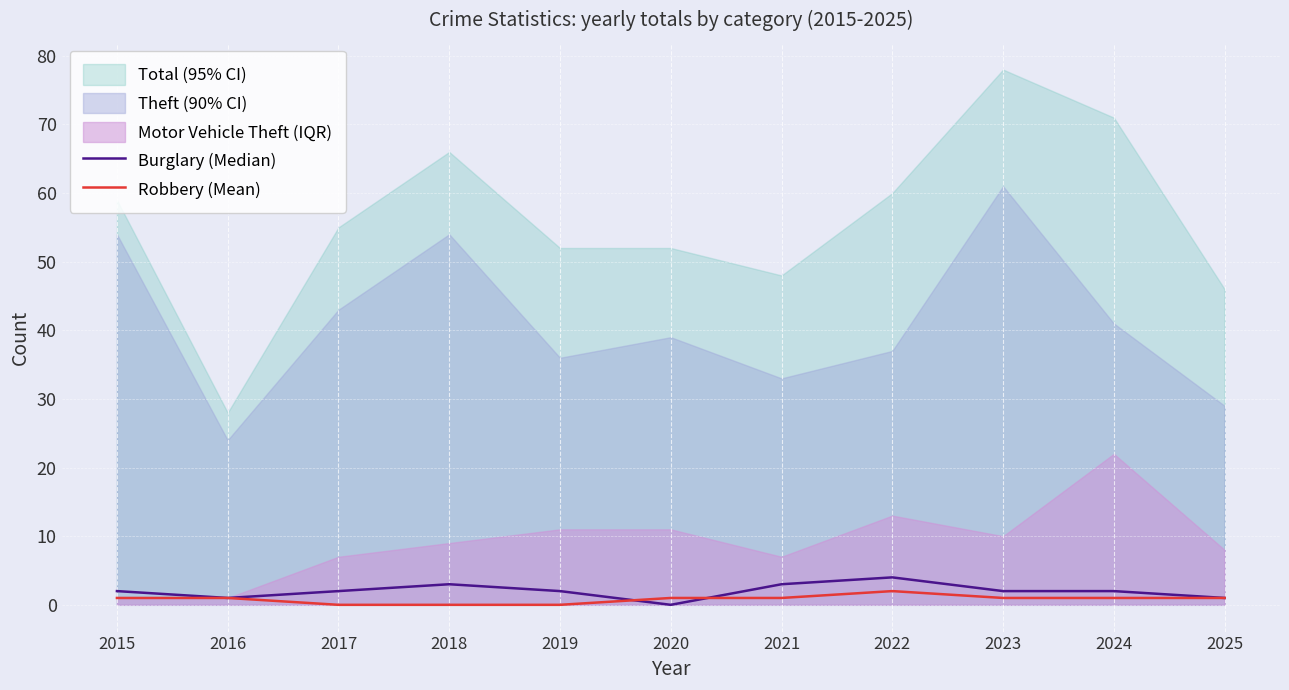

The Robbery (Mean) series shows 0 at 2019. True or false?

True